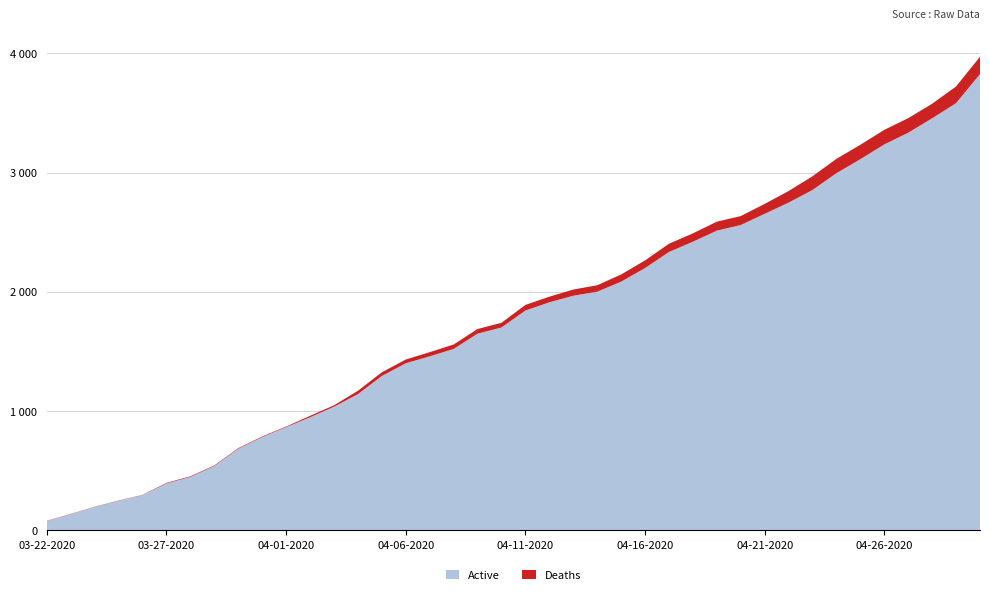

Reading right to left, extract all data points from this chart.

Active: 3827	3583	3456	3335	3237	3113	2996	2855	2749	2655	2561	2514	2421	2335	2200	2086	2002	1968	1913	1844	1702	1650	1522	1460	1402	1295	1143	1037	949	866	783	685	540	449	394	297	249	197	137	79
Deaths: 145	140	122	122	122	121	120	115	97	83	75	75	70	69	64	60	54	52	47	47	39	39	37	35	31	31	28	12	12	5	5	5	5	5	5	2	2	2	2	2